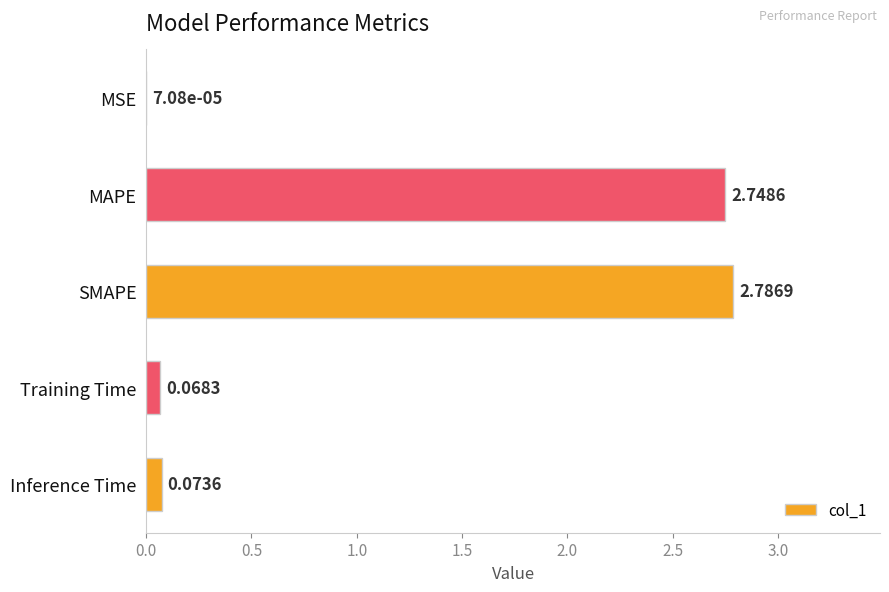

Between Inference Time and SMAPE, which is larger?

SMAPE